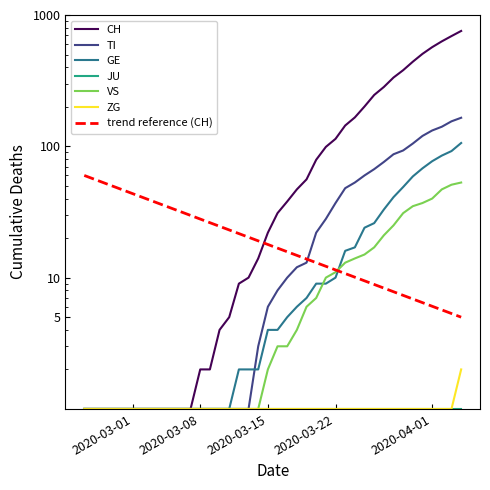

True or false: CH and GE cross at least once.

False